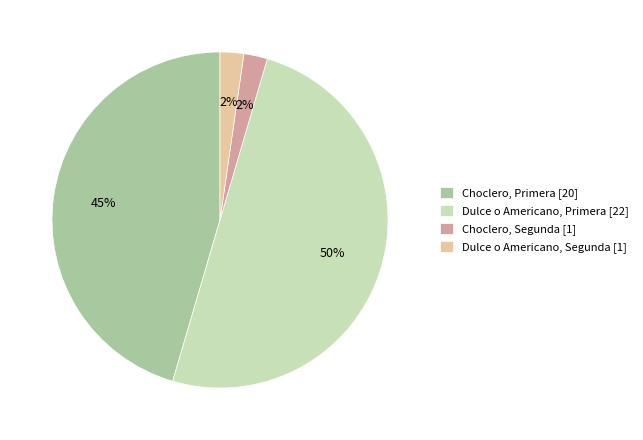

Do Dulce o Americano, Segunda [1] and Dulce o Americano, Primera [22] together represent more than half of the pie?

Yes